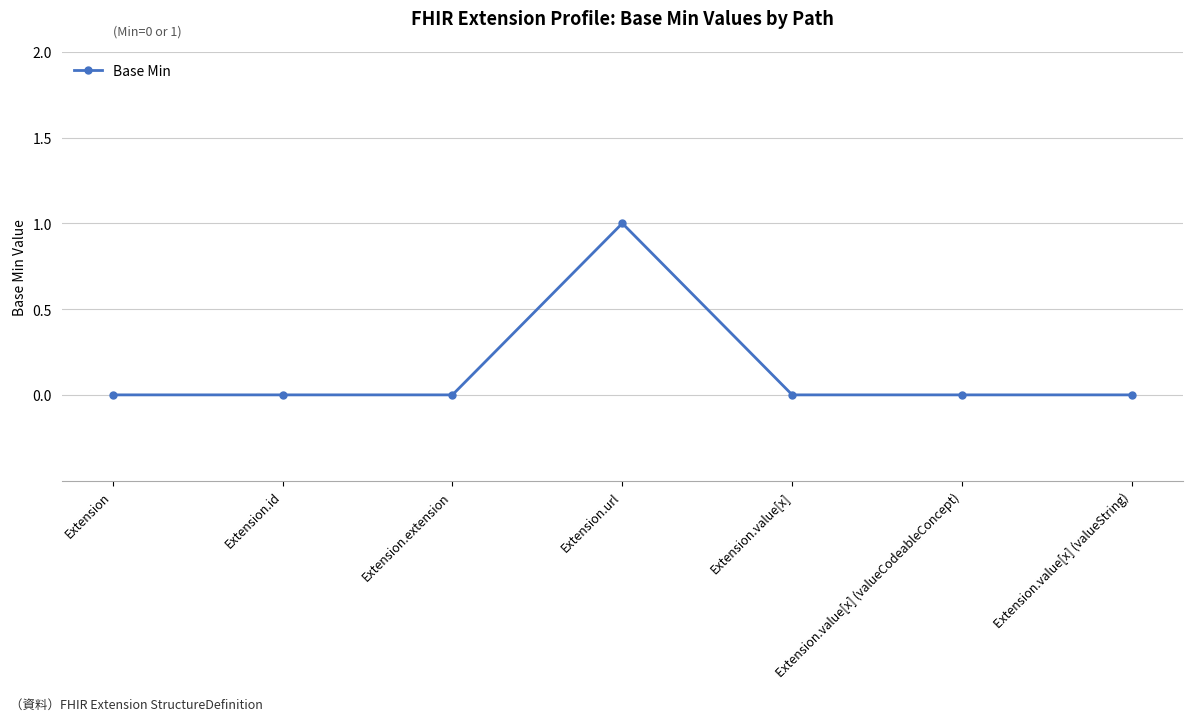

True or false: the data shows 1 at Extension.url.

True